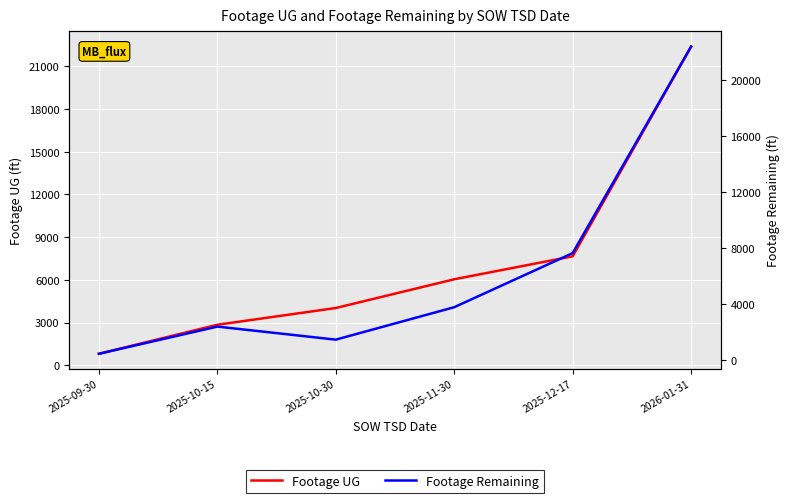

Which category has the lowest value across all series?

2025-09-30